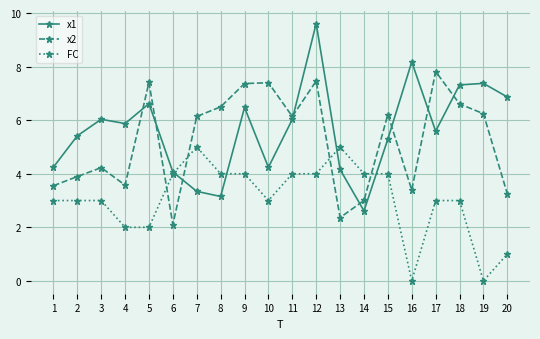

True or false: x1 and x2 cross at least once.

True